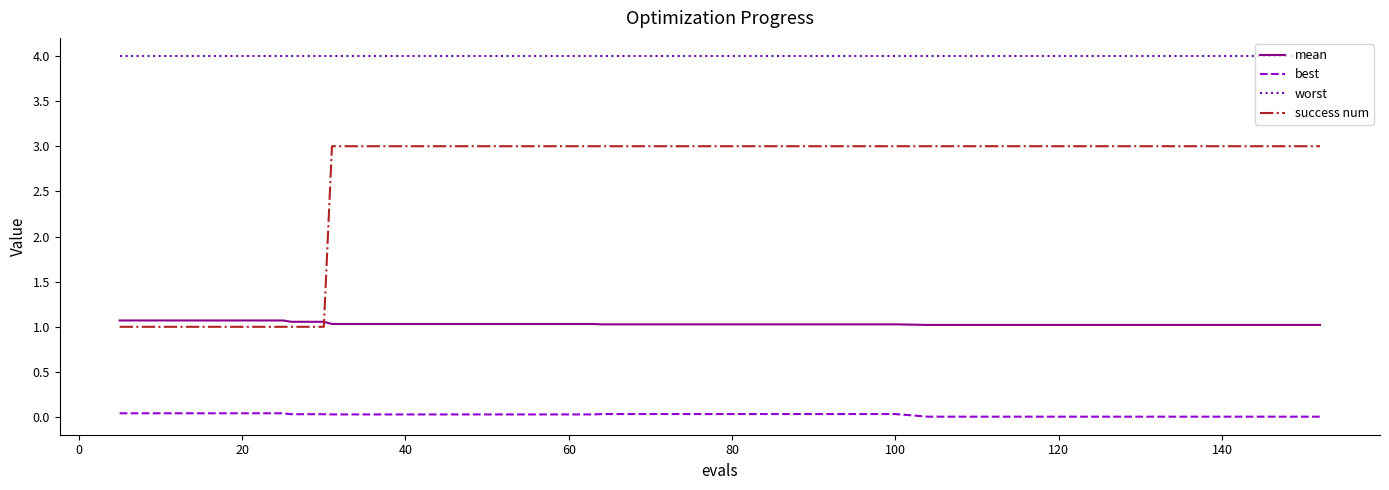

What is the maximum value shown in the chart?

4.0